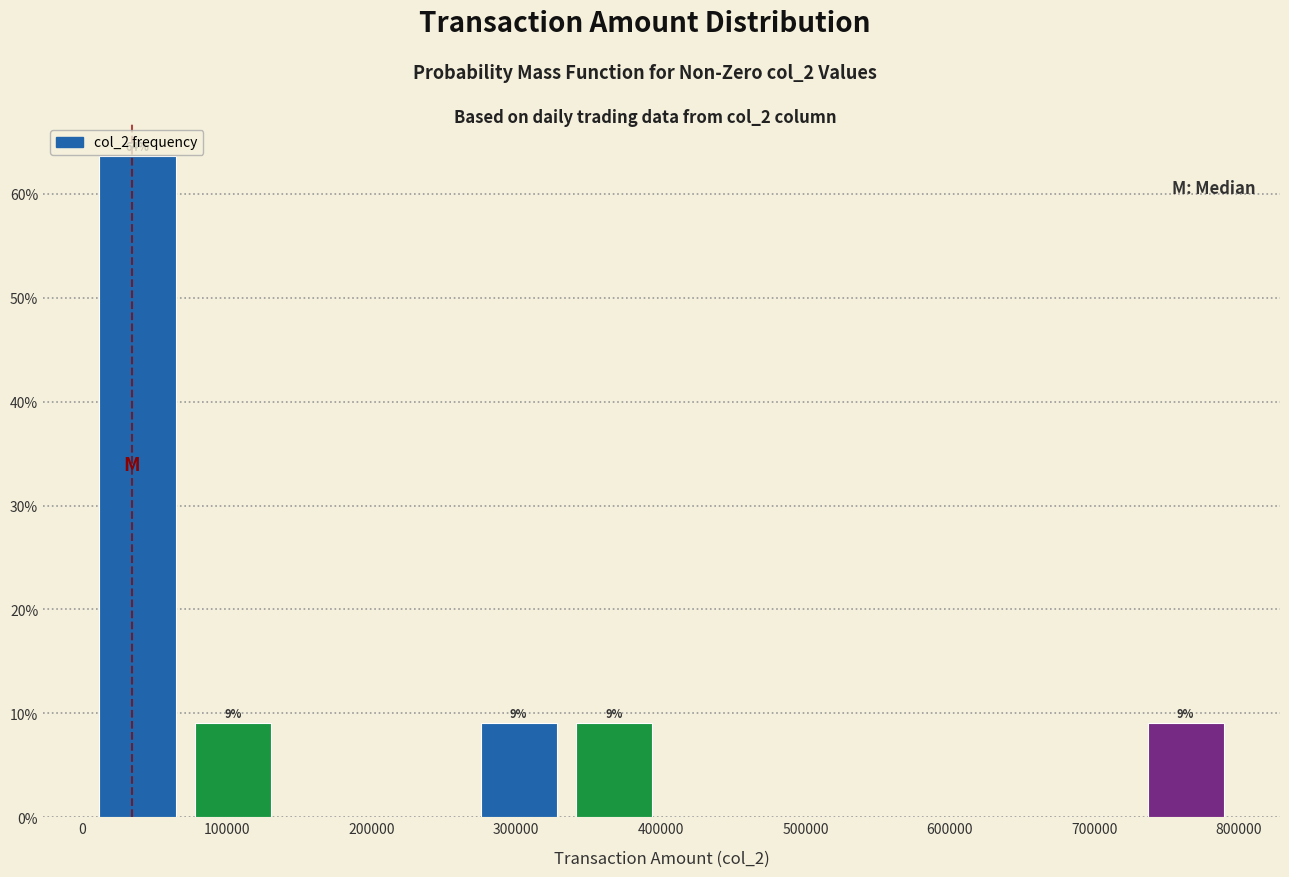

Over which range of the x-axis is the bar tallest?

10000 to 70000